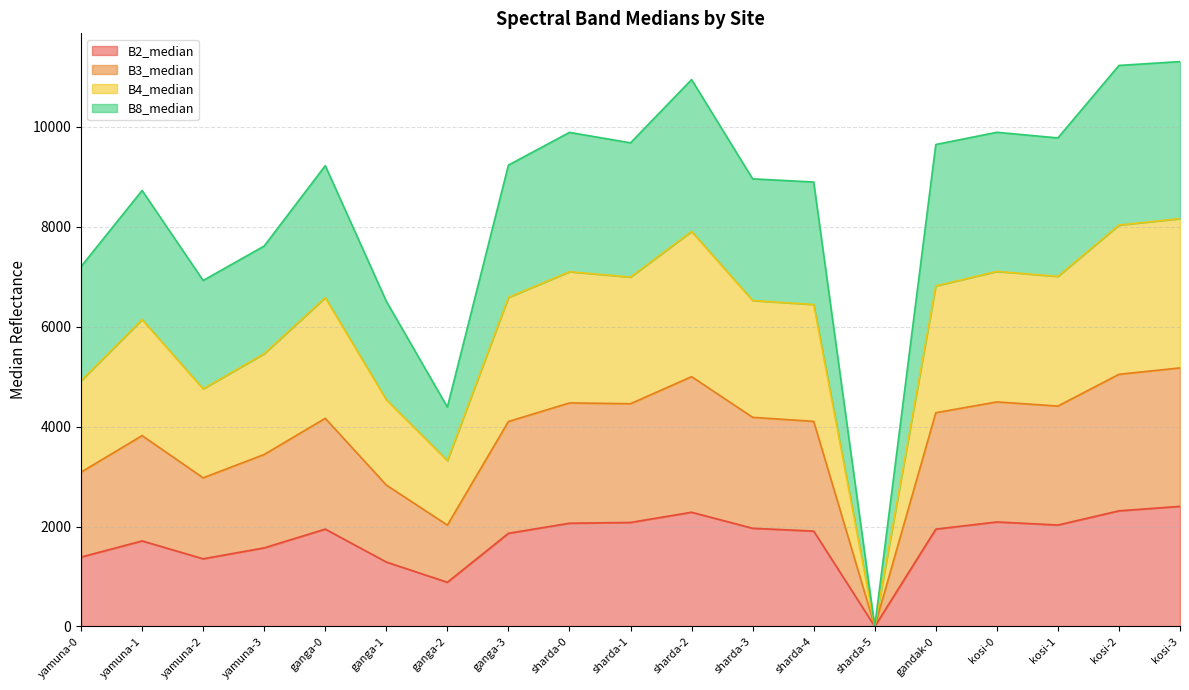

True or false: B2_median has a value of 2091.6 at kosi-0.

True